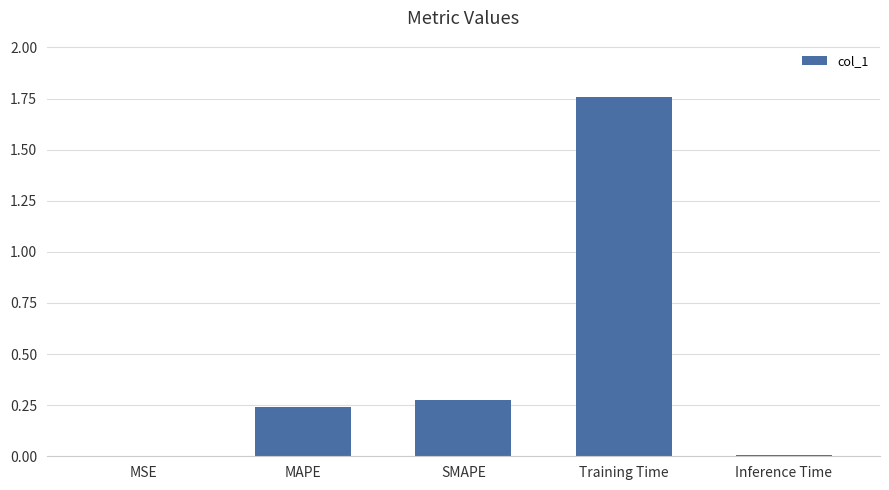

Which label corresponds to the largest value in the chart?

Training Time